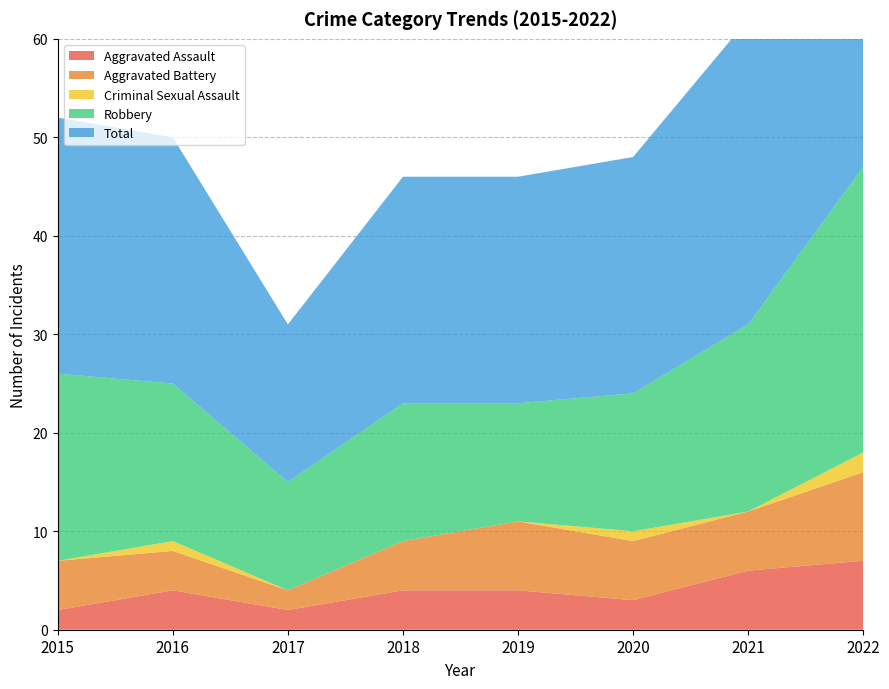

Reading right to left, what are all the values shown in this chart?

Aggravated Assault: 2022=7	2021=6	2020=3	2019=4	2018=4	2017=2	2016=4	2015=2
Aggravated Battery: 2022=9	2021=6	2020=6	2019=7	2018=5	2017=2	2016=4	2015=5
Criminal Sexual Assault: 2022=2	2021=0	2020=1	2019=0	2018=0	2017=0	2016=1	2015=0
Robbery: 2022=29	2021=19	2020=14	2019=12	2018=14	2017=11	2016=16	2015=19
Total: 2022=47	2021=31	2020=24	2019=23	2018=23	2017=16	2016=25	2015=26